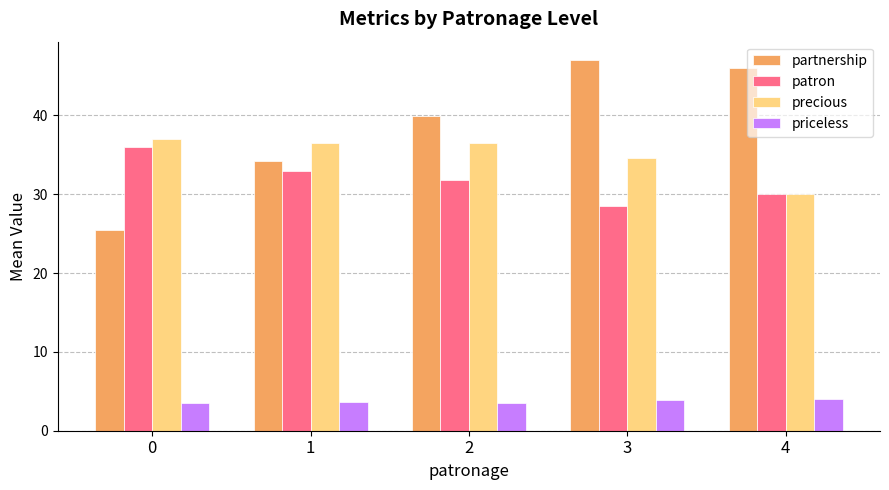

What is the average value of the patron series?

31.9